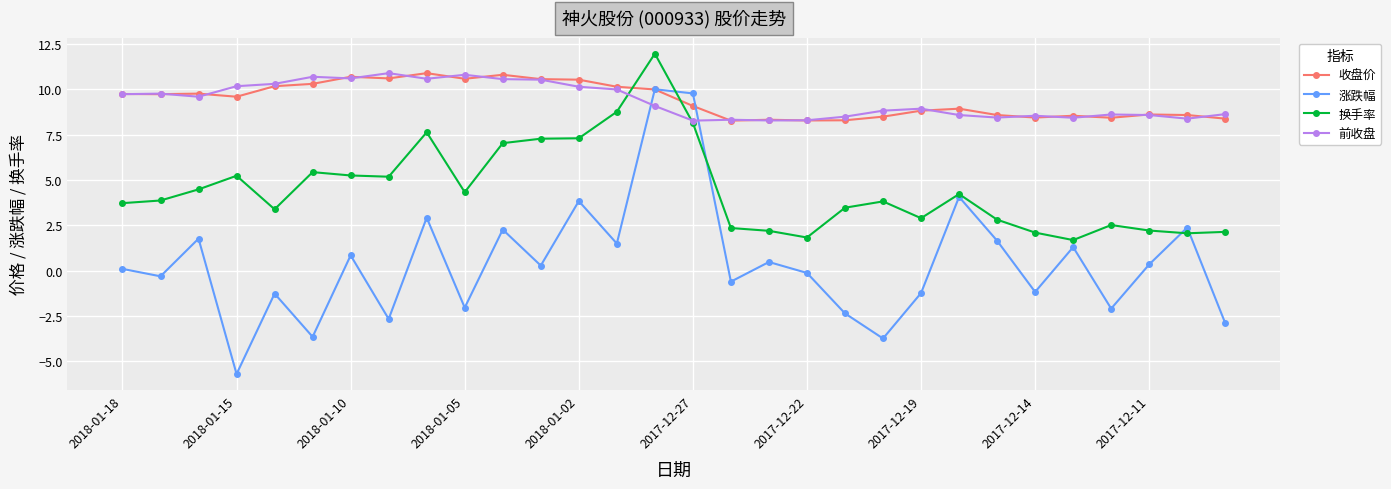

Which series has the largest range (max minus min)?

涨跌幅